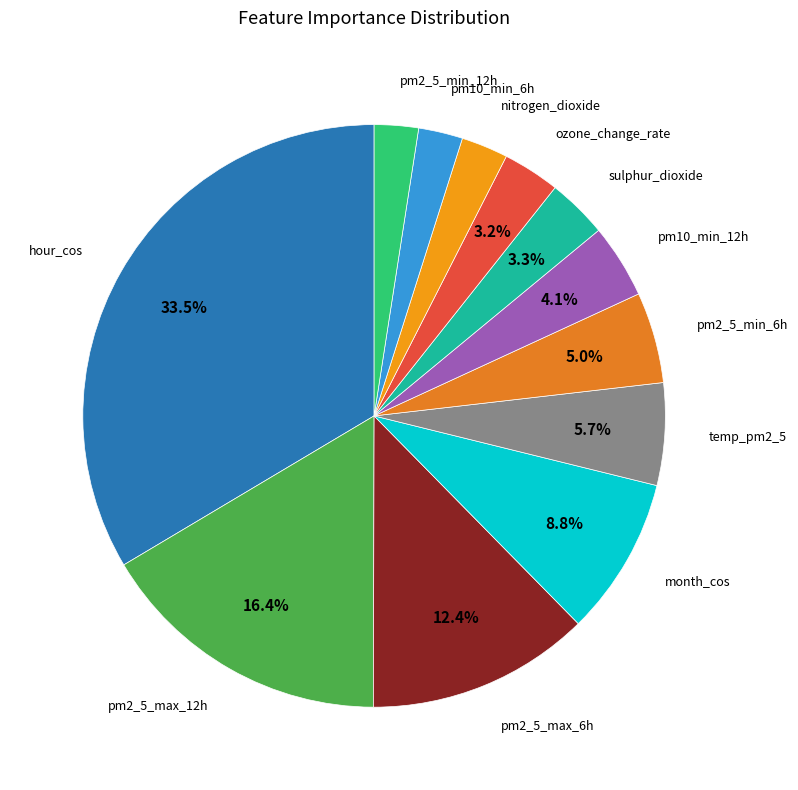

Does any single category account for the majority?

No